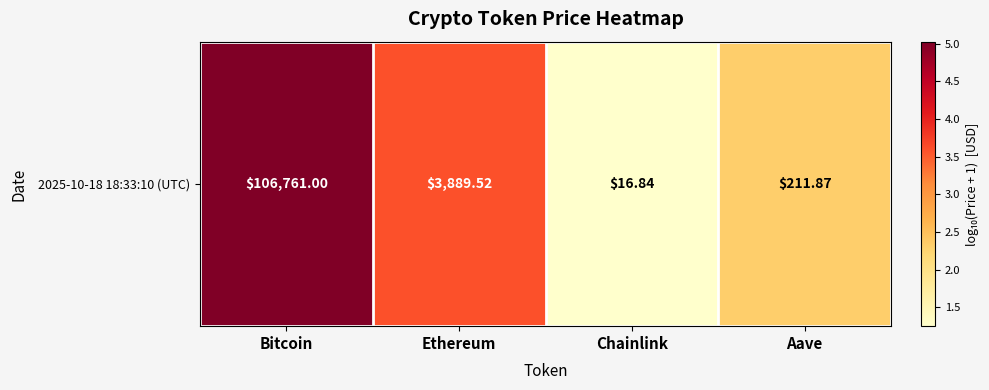

How many values are below 3?

2